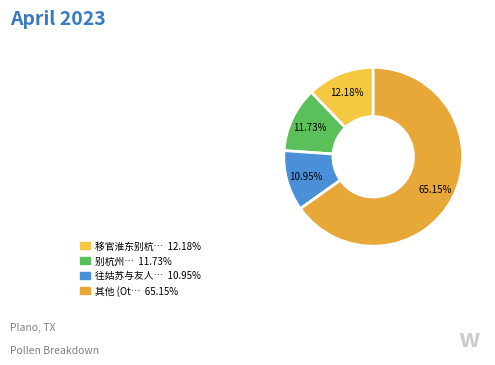

How many slices are in this pie chart?

4